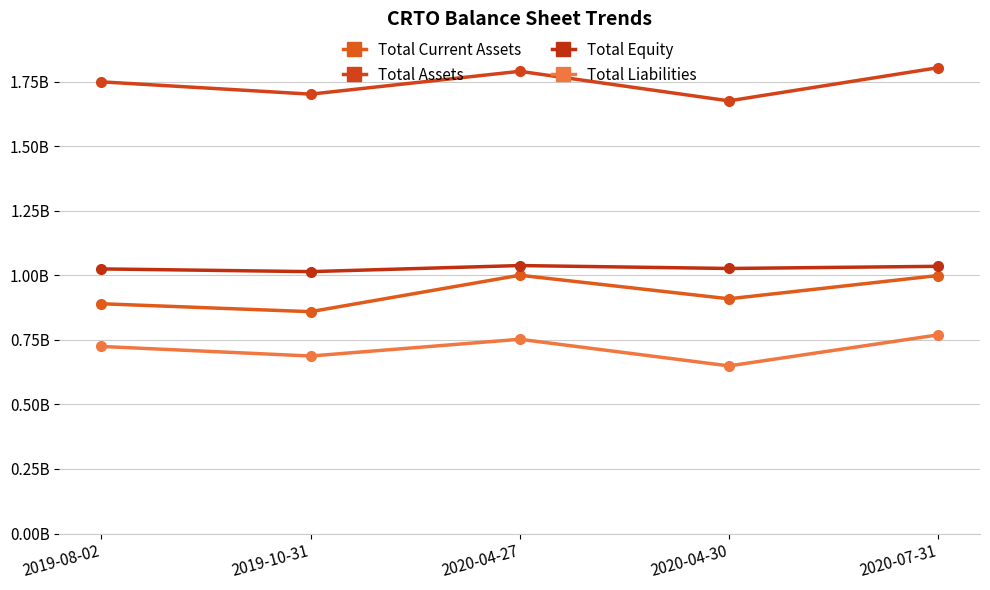

Rank the series at 2020-04-27 from lowest to highest value.

Total Liabilities, Total Current Assets, Total Equity, Total Assets